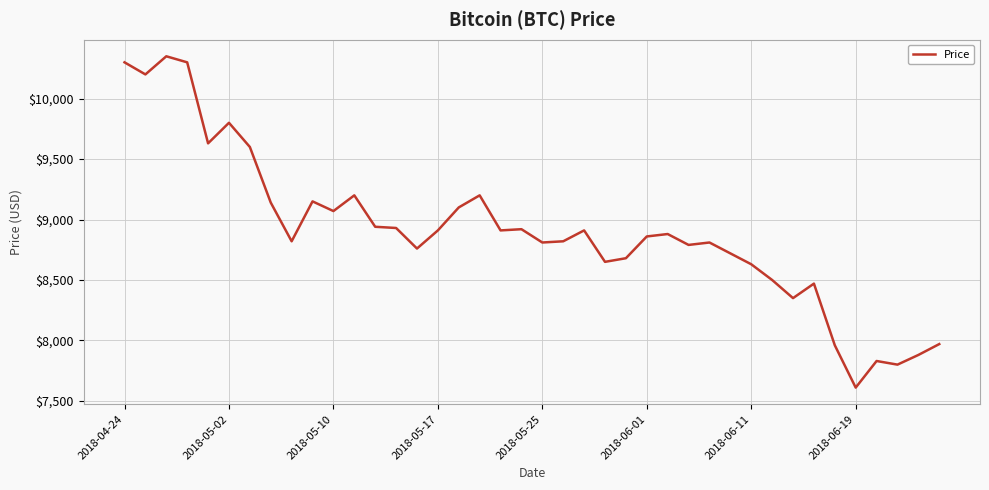

True or false: there are more than 1 points higher than both neighbors.

True